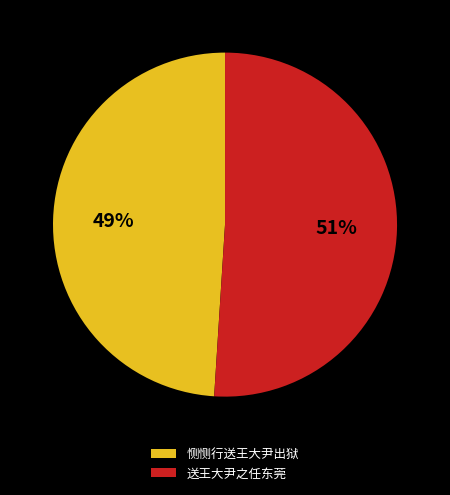

Is it true that 恻恻行送王大尹出狱 is 49% of the pie?

True